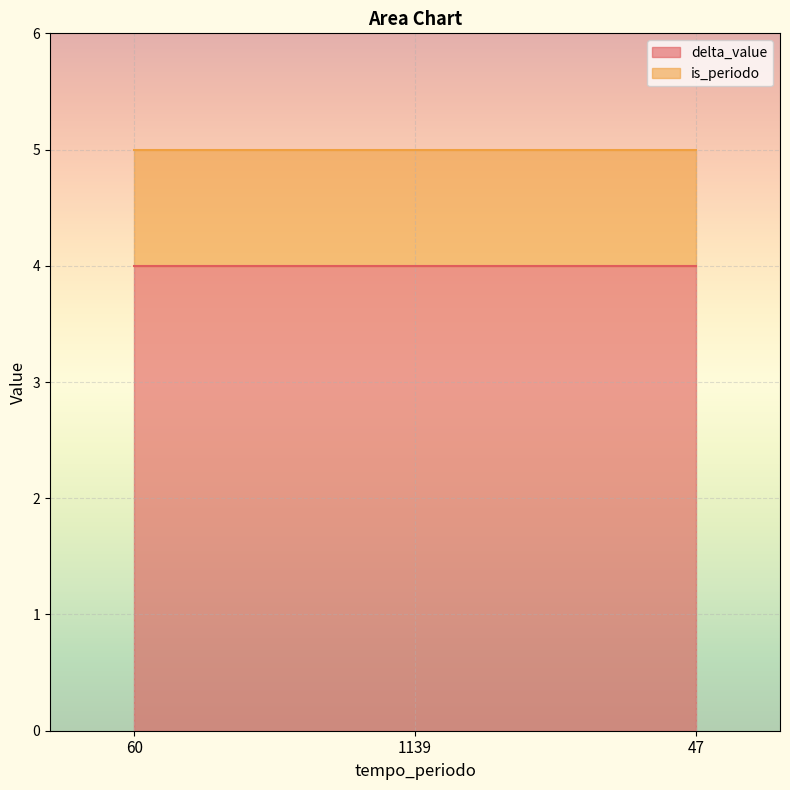

What position from the left is 60?

1